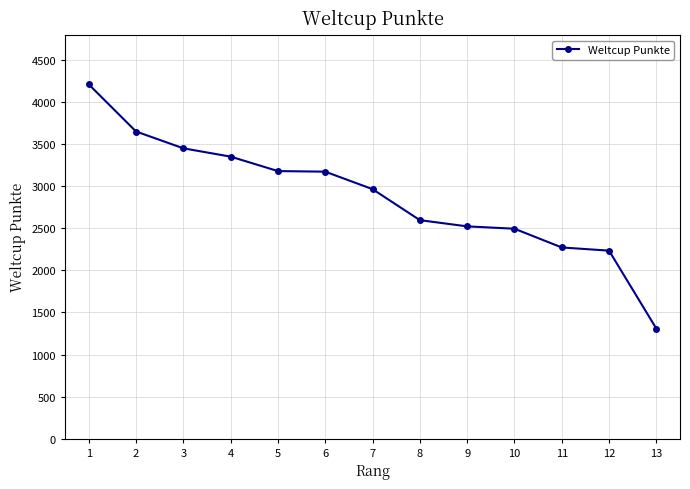

What is the sum of the values at 6 and 8?

5775